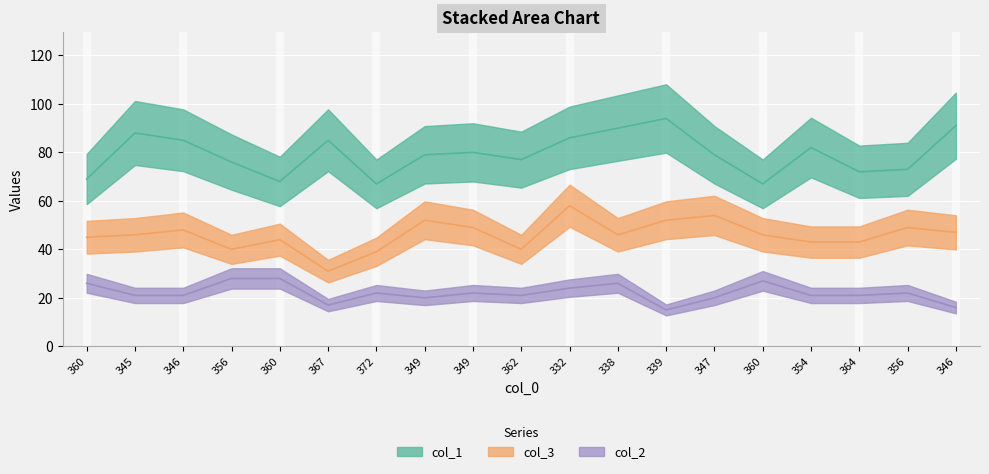

Reading left to right, list all the values displayed in this chart.

col_1: 360=69	345=88	346=85	356=76	360=68	367=85	372=67	349=79	349=80	362=77	332=86	338=90	339=94	347=79	360=67	354=82	364=72	356=73	346=91
col_3: 360=45	345=46	346=48	356=40	360=44	367=31	372=39	349=52	349=49	362=40	332=58	338=46	339=52	347=54	360=46	354=43	364=43	356=49	346=47
col_2: 360=26	345=21	346=21	356=28	360=28	367=17	372=22	349=20	349=22	362=21	332=24	338=26	339=15	347=20	360=27	354=21	364=21	356=22	346=16